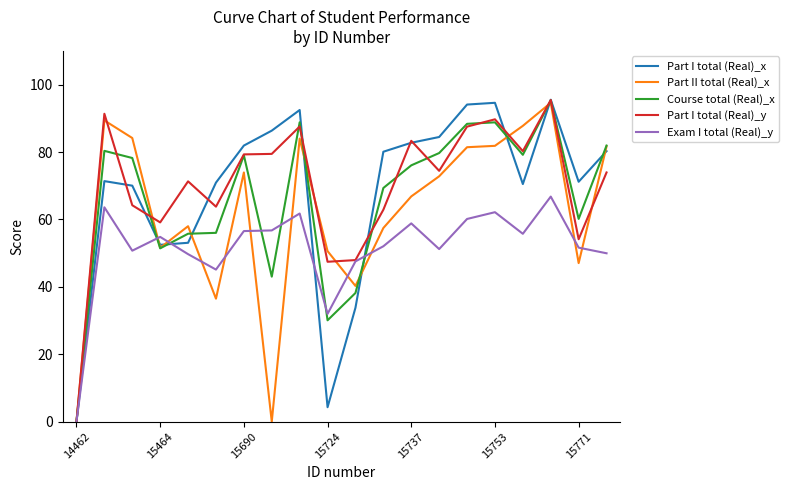

What is the maximum value for Exam I total (Real)_y?

66.8